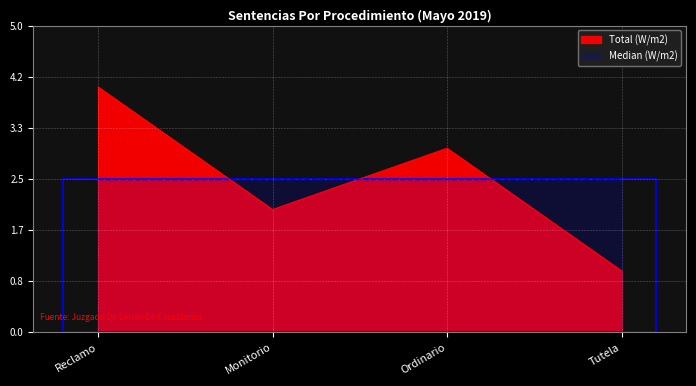

What is the label of the 1st point from the right?

Tutela